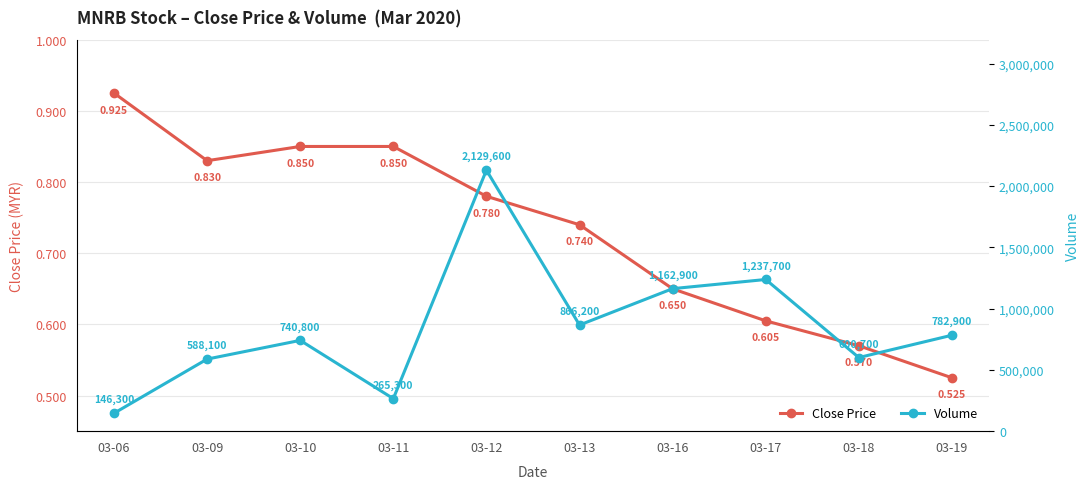

At how many categories does at least one series exceed 376999?

8